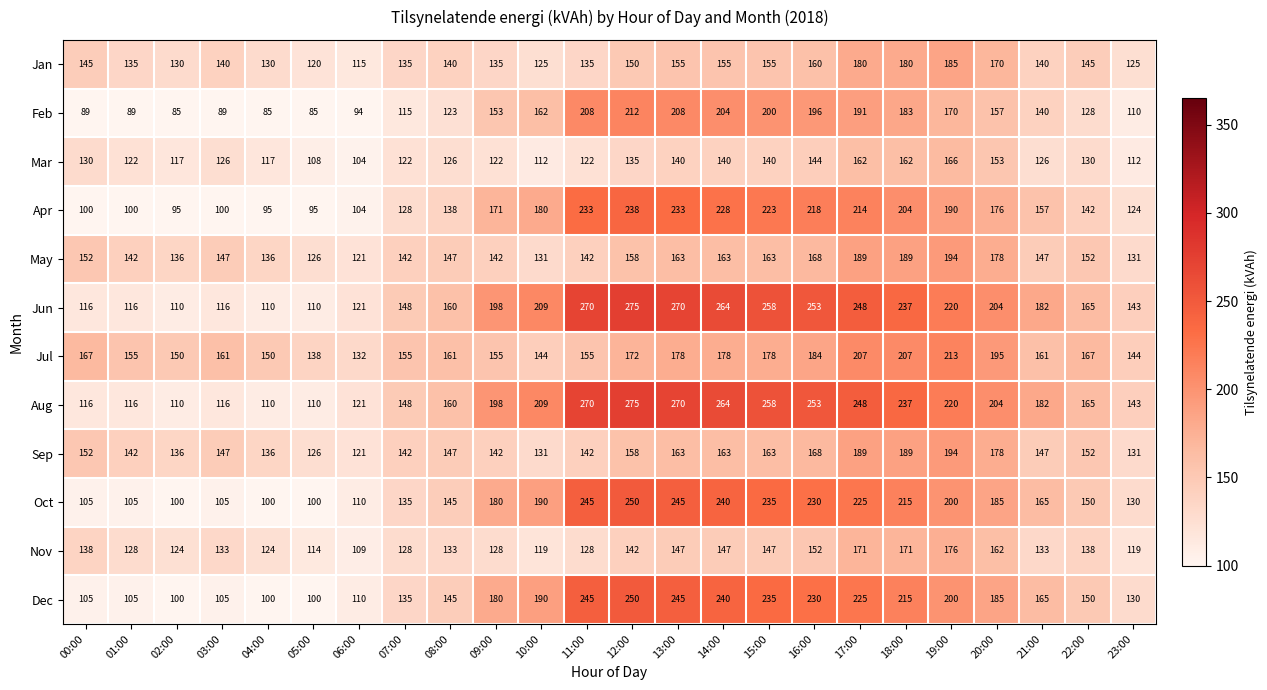

What is the minimum value shown in the chart?

85